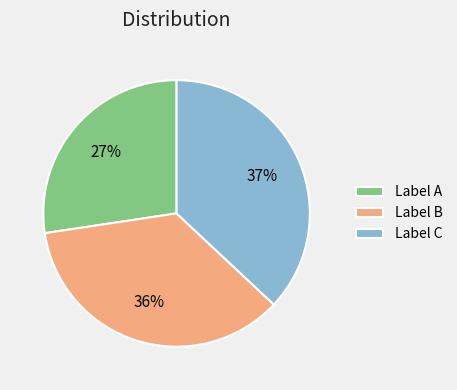

To the nearest percent, what is the average slice percentage?

33%